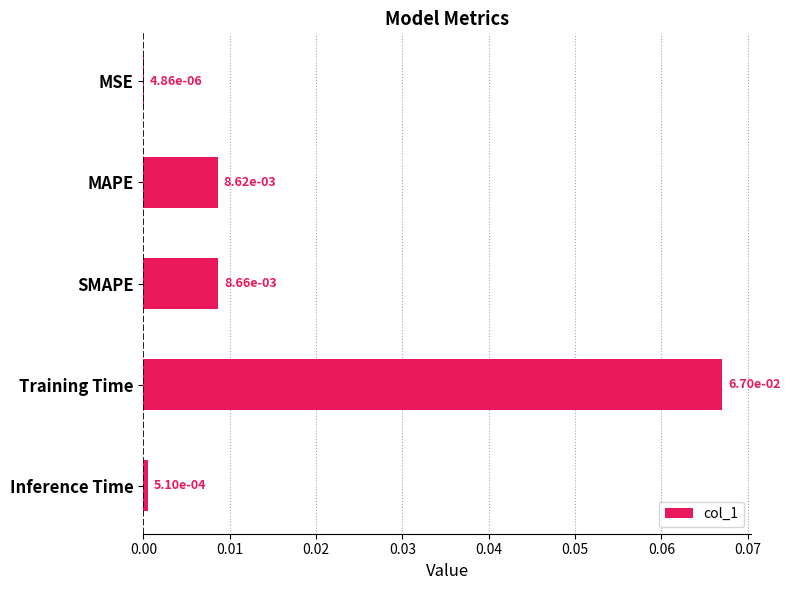

What is the change in value from SMAPE to Training Time?

+0.1